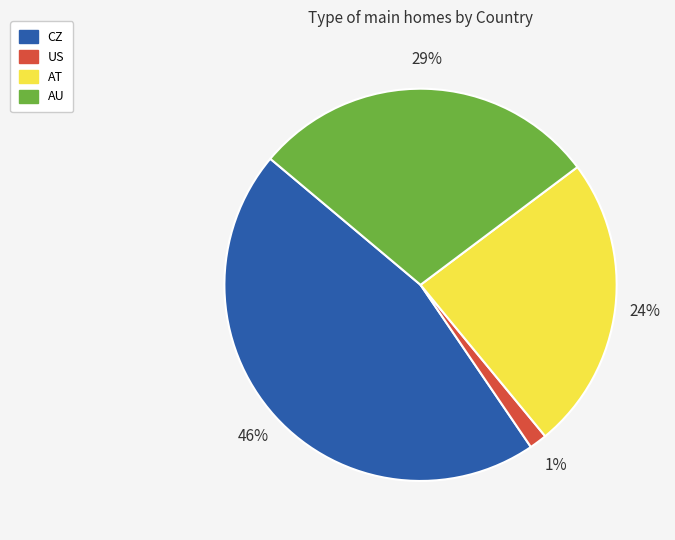

What is the smallest slice in the pie chart?

US